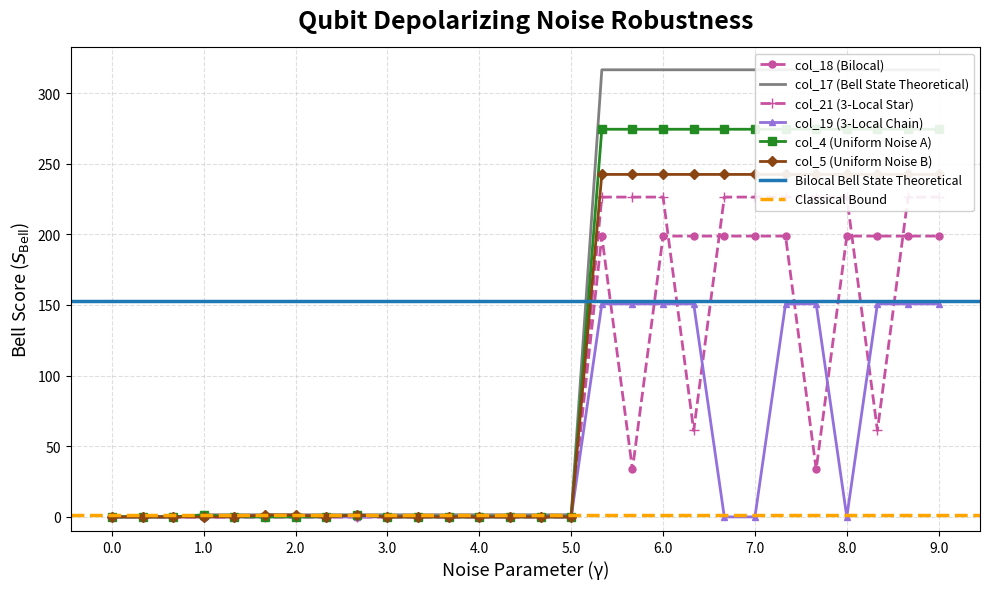

Which series has the largest total across all categories?

col_17